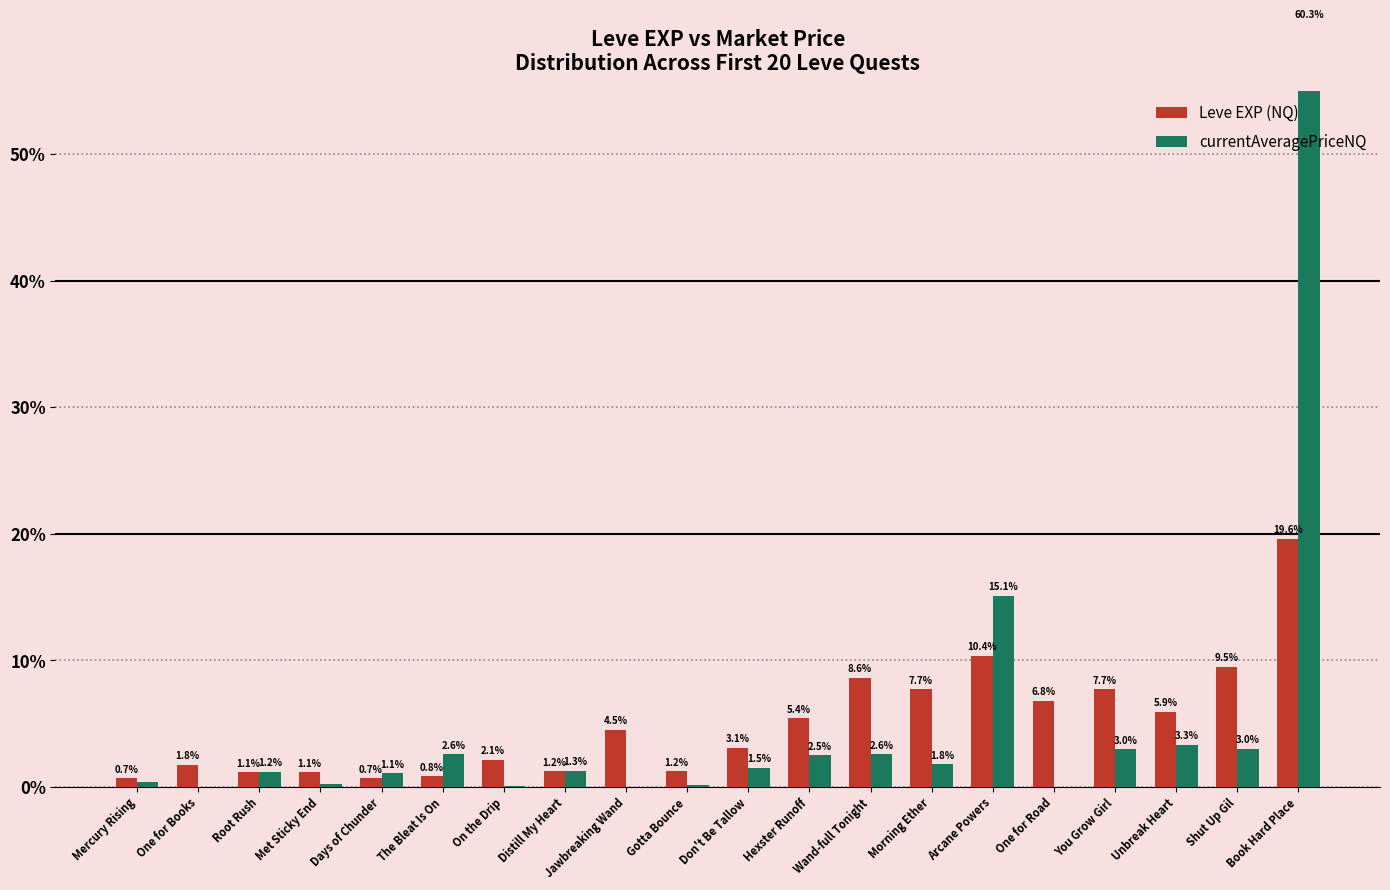

What is the label of the 6th bar from the left?

The Bleat Is On